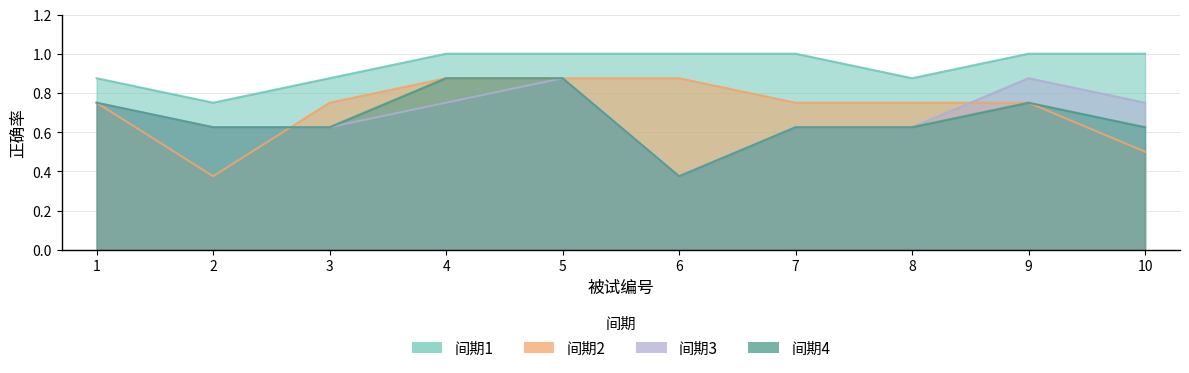

What value does the 间期4 series have at 2?

0.6